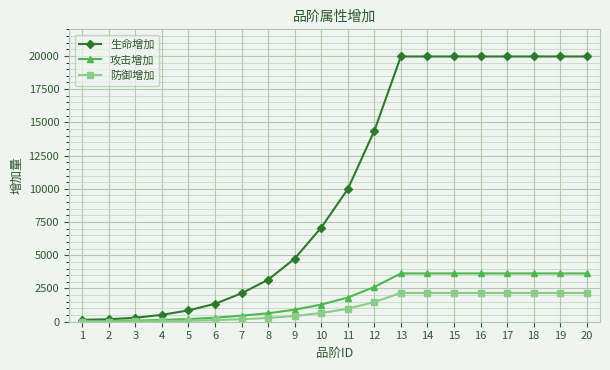

What is the value of the 生命增加 point at the 4th from the left?

520